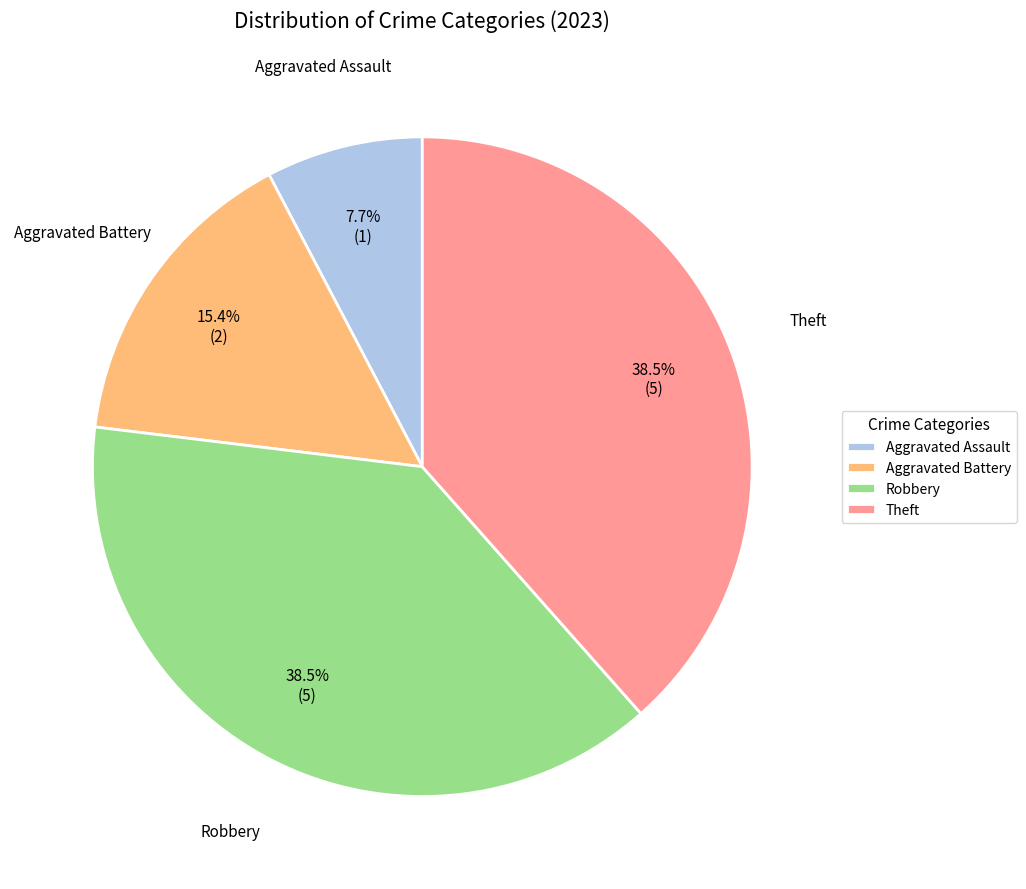

Approximately how many times larger is the value at Aggravated Battery compared to Robbery?

0.4